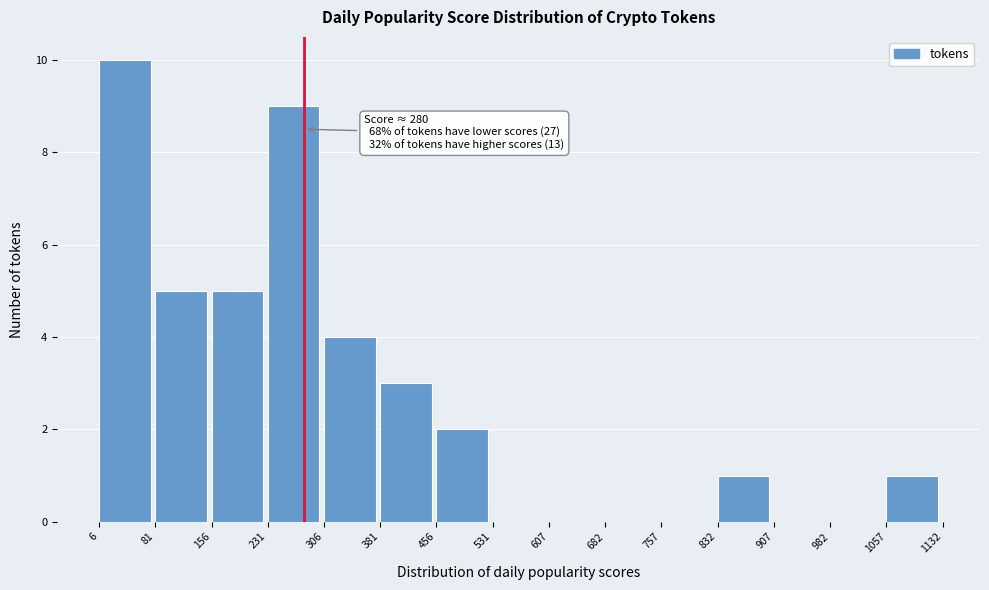

Which range on the x-axis has the tallest bar?

6 to 81